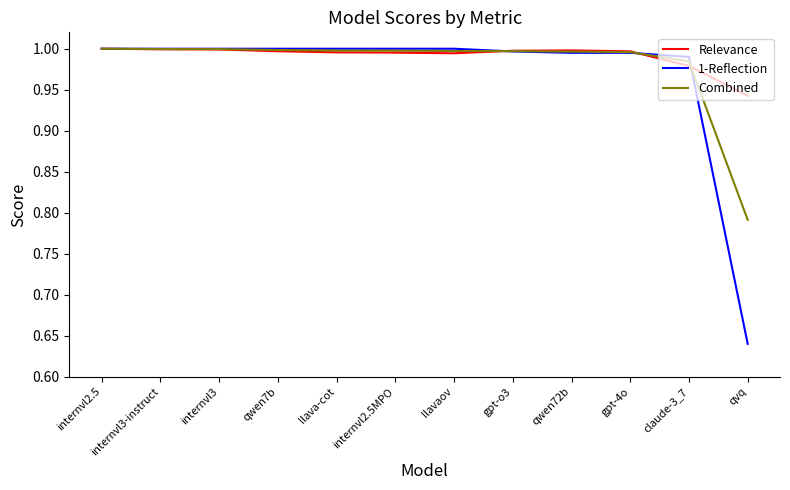

Which label corresponds to the smallest value in the chart?

qvq